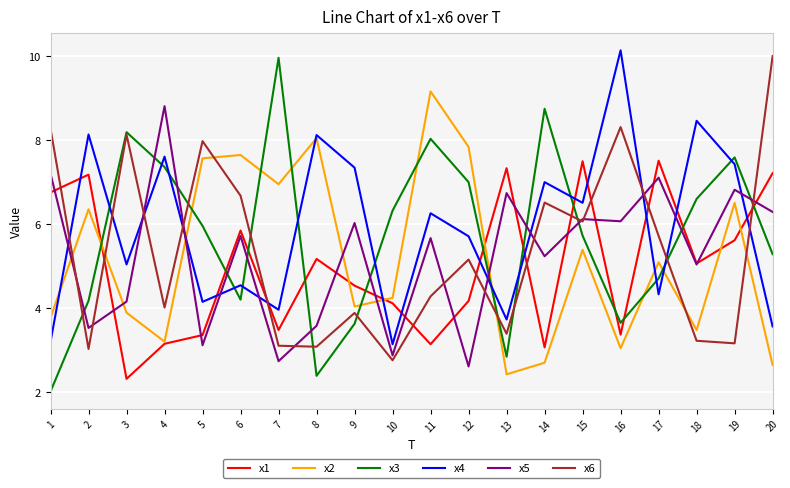

After their last crossing, which series has the higher values: x1 or x6?

x6